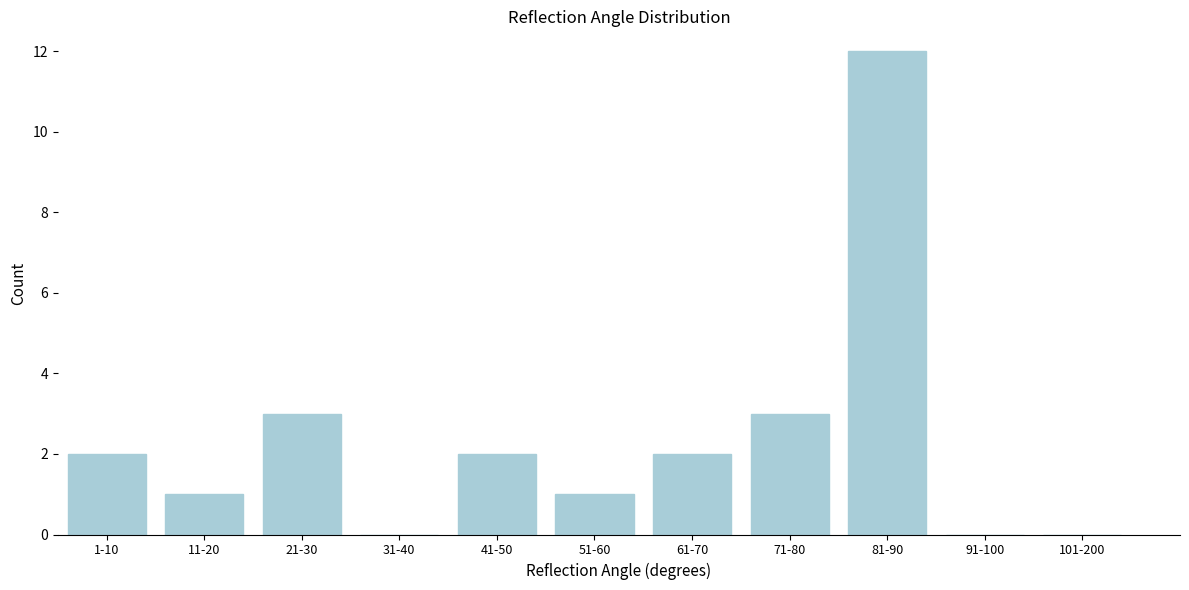

Reading left to right, transcribe all the data shown in this chart.

1-10=2	11-20=1	21-30=3	31-40=0	41-50=2	51-60=1	61-70=2	71-80=3	81-90=12	91-100=0	101-200=0